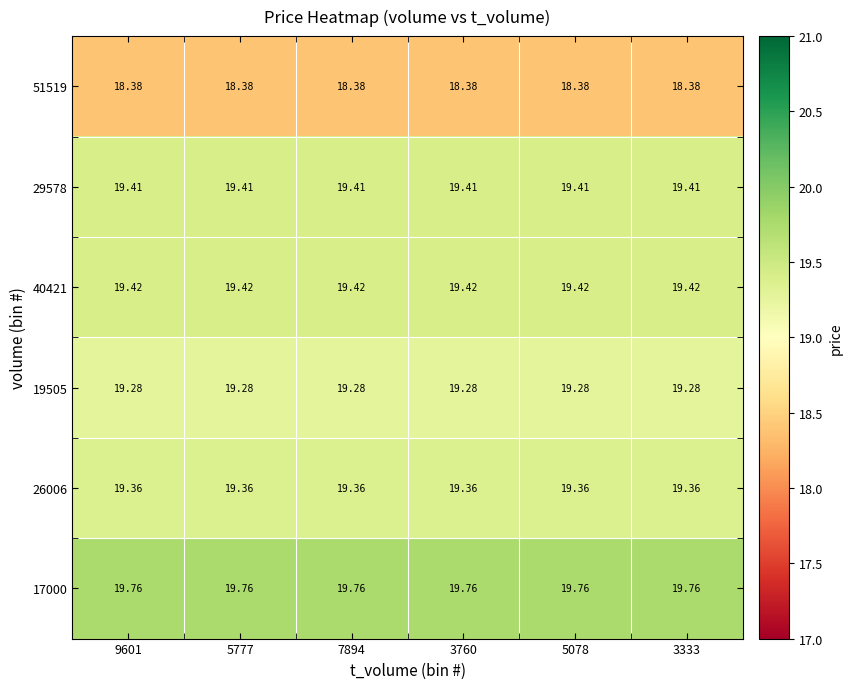

Reading left to right, extract all data points from this chart.

51519: 9601=18.4	5777=18.4	7894=18.4	3760=18.4	5078=18.4	3333=18.4
29578: 9601=19.4	5777=19.4	7894=19.4	3760=19.4	5078=19.4	3333=19.4
40421: 9601=19.4	5777=19.4	7894=19.4	3760=19.4	5078=19.4	3333=19.4
19505: 9601=19.3	5777=19.3	7894=19.3	3760=19.3	5078=19.3	3333=19.3
26006: 9601=19.4	5777=19.4	7894=19.4	3760=19.4	5078=19.4	3333=19.4
17000: 9601=19.8	5777=19.8	7894=19.8	3760=19.8	5078=19.8	3333=19.8